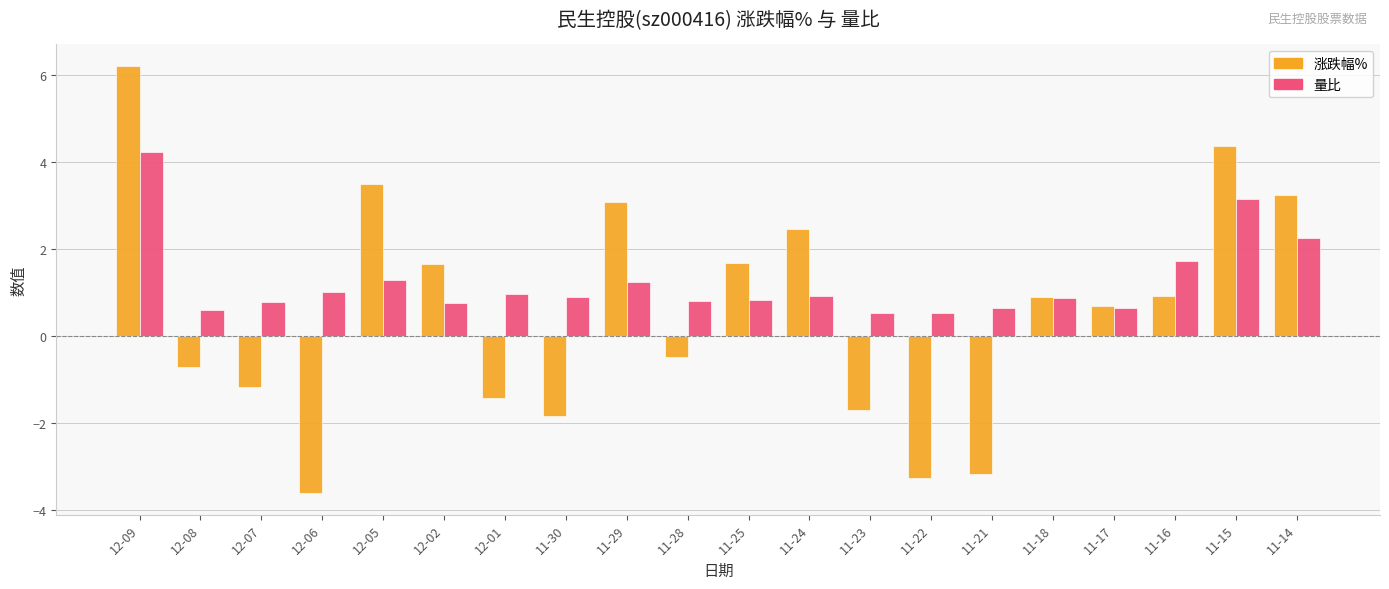

What is the maximum value shown in the chart?

6.2